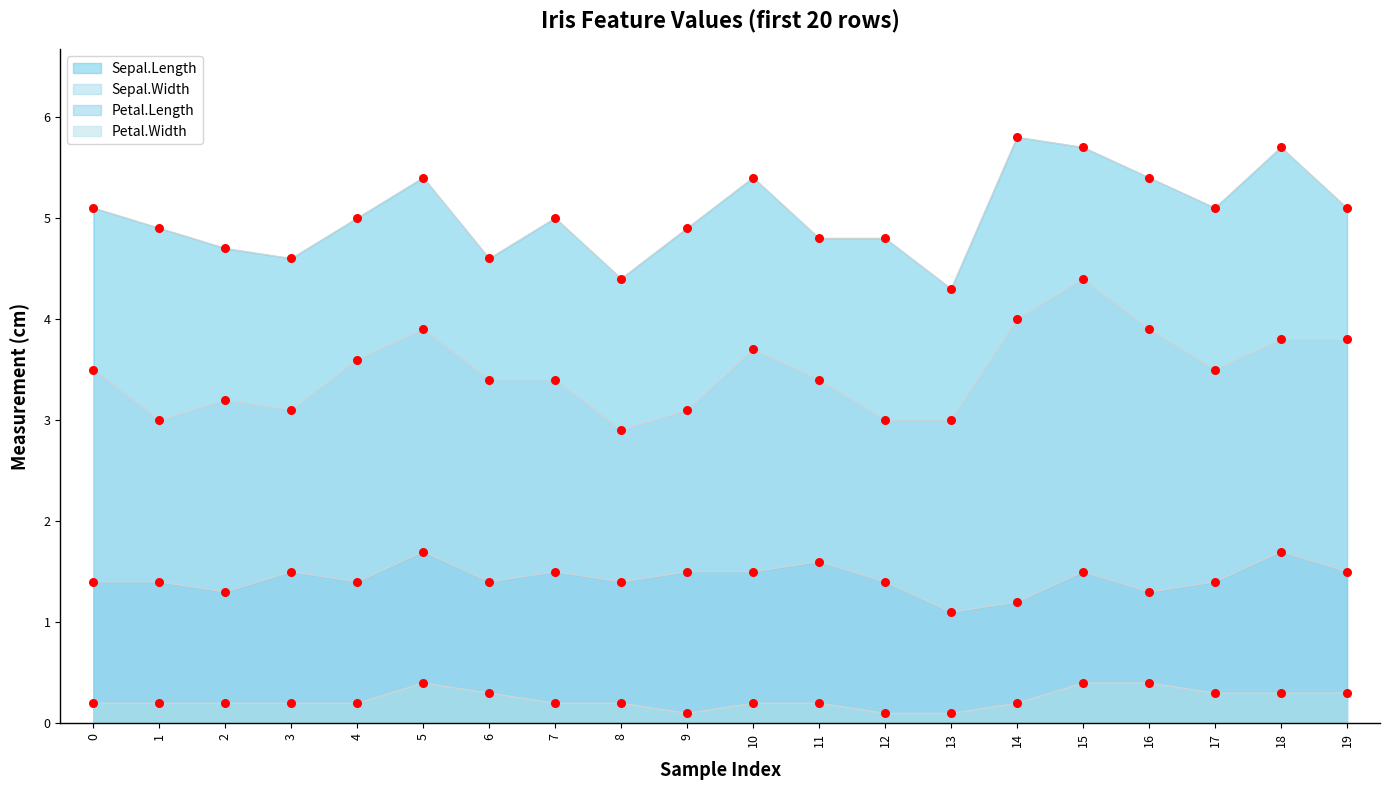

At how many categories does at least one series exceed 1?

20